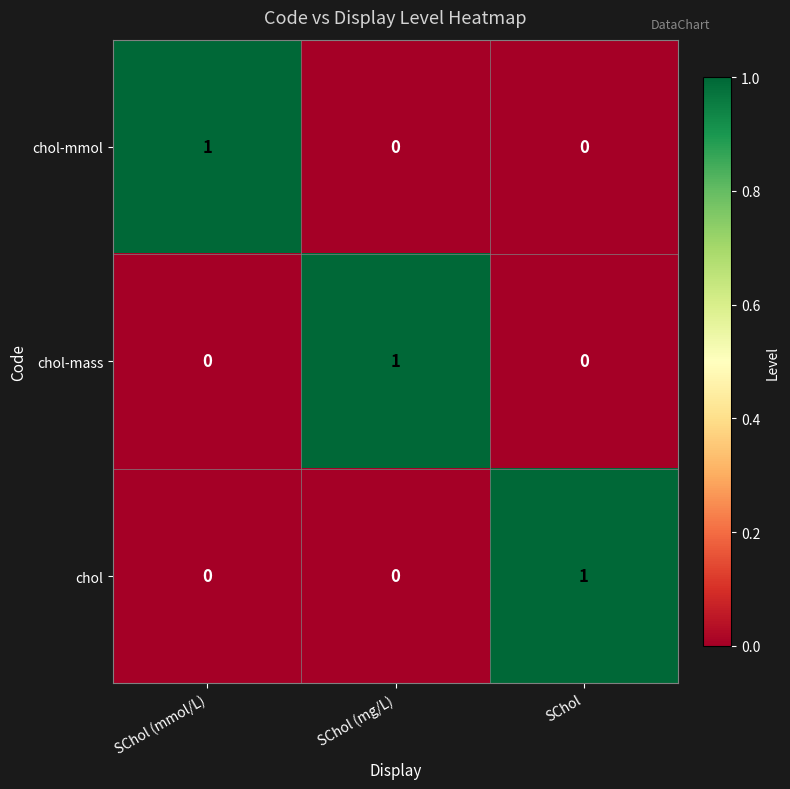

At how many categories does at least one series exceed 0?

3